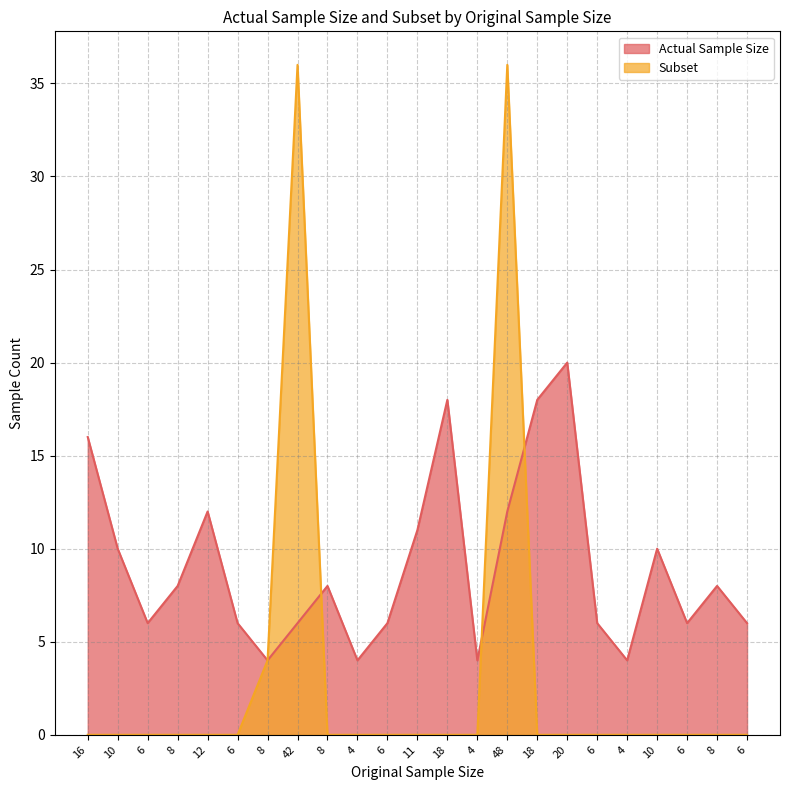

At which label is Actual Sample Size closest to 12?

12